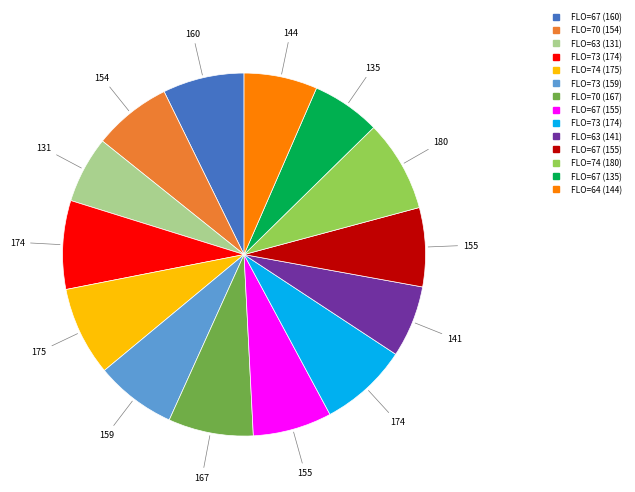

Does any single category account for the majority?

No